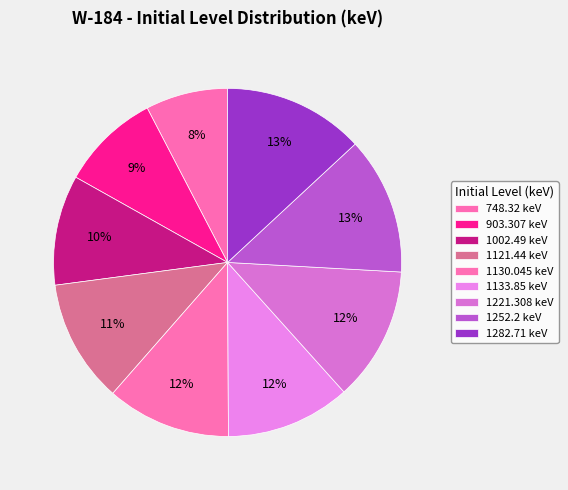

The 1282.71 keV slice represents 27% of the pie. True or false?

False